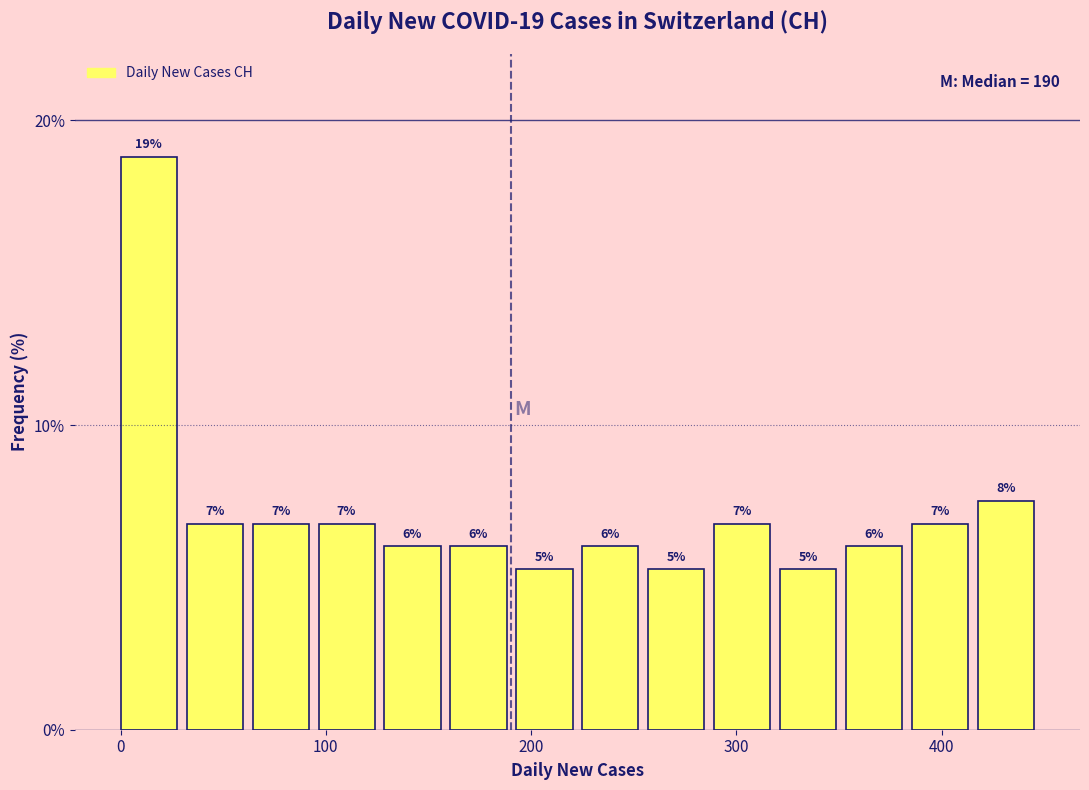

Read against the x-axis, roughly where is the centre of the tallest bar?

10